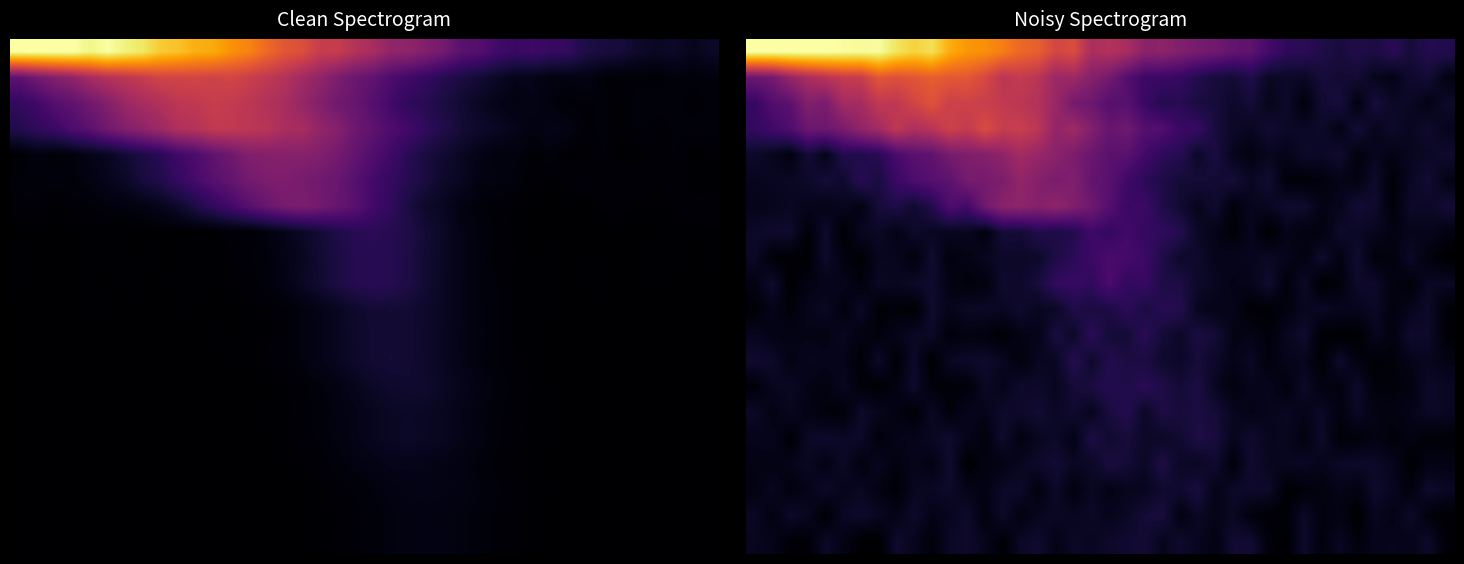

What is the total value across all series at 17?

4.0